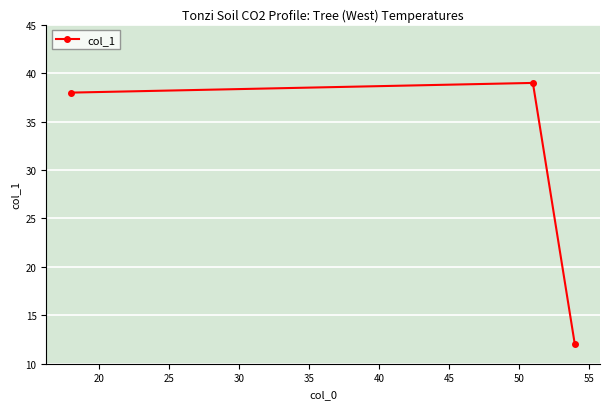

What is the sum of all values?

89